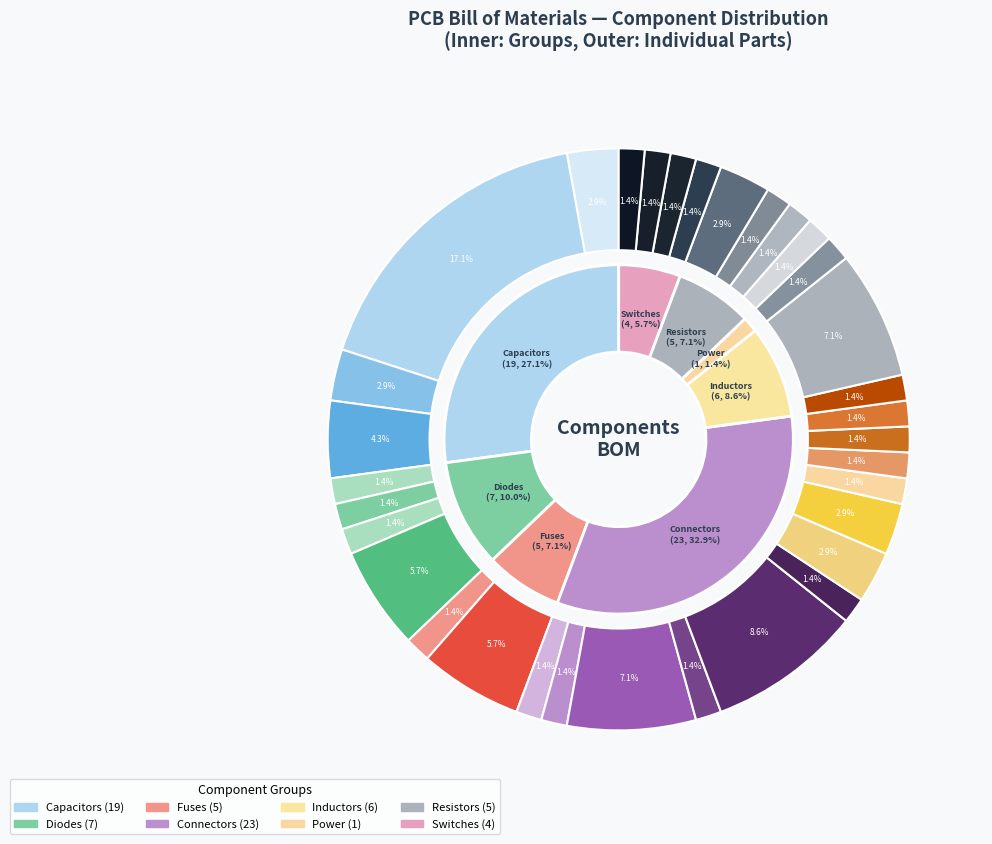

How many segments does this pie chart have?

33